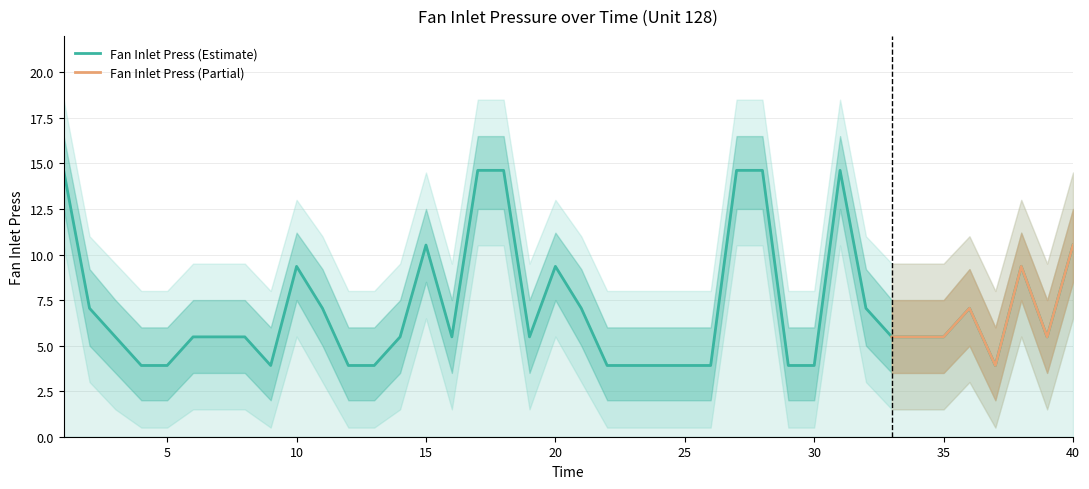

What is the ratio of the value at 12 to the value at 19?

0.7